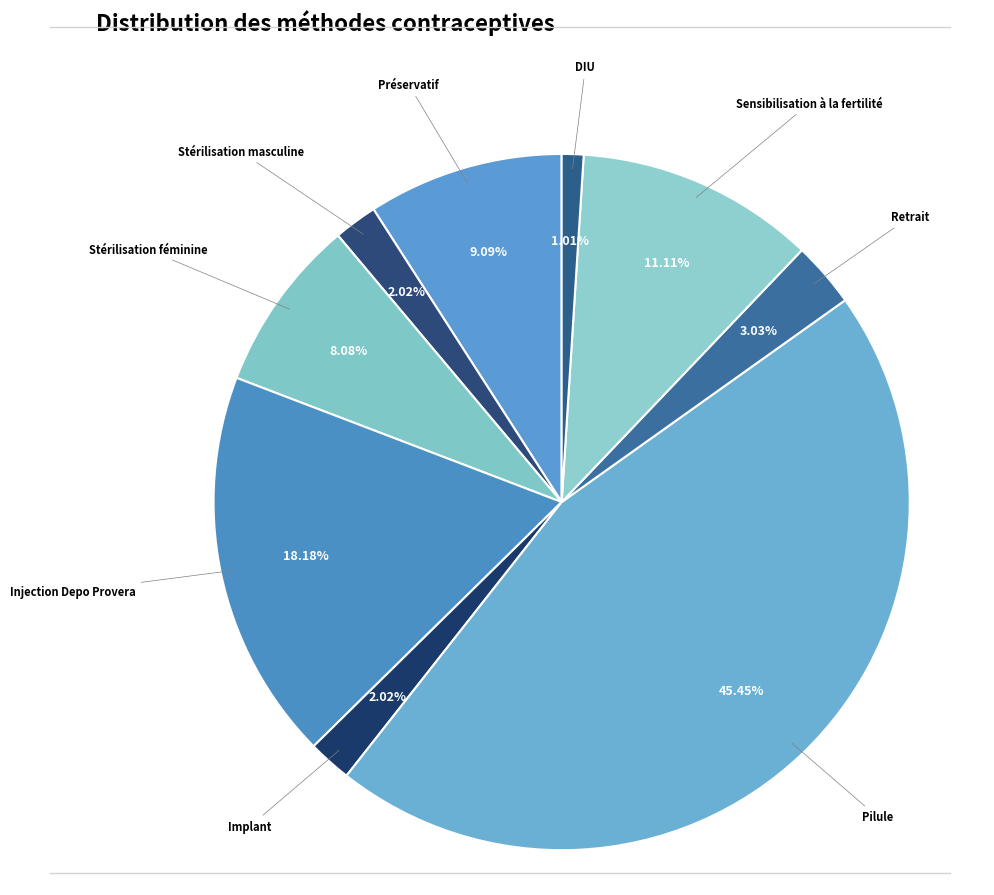

True or false: Injection Depo Provera accounts for 12% of the total.

False